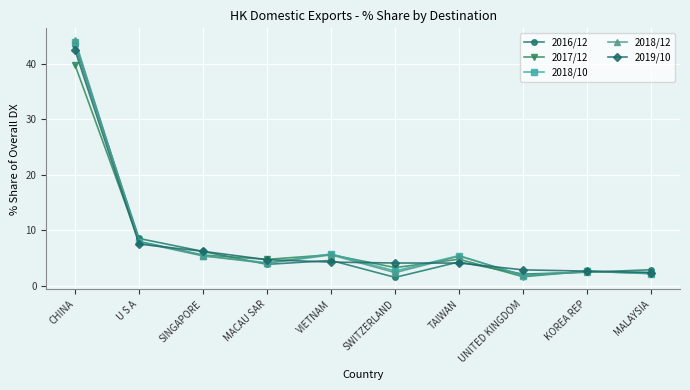

Count the number of data series in this chart.

5